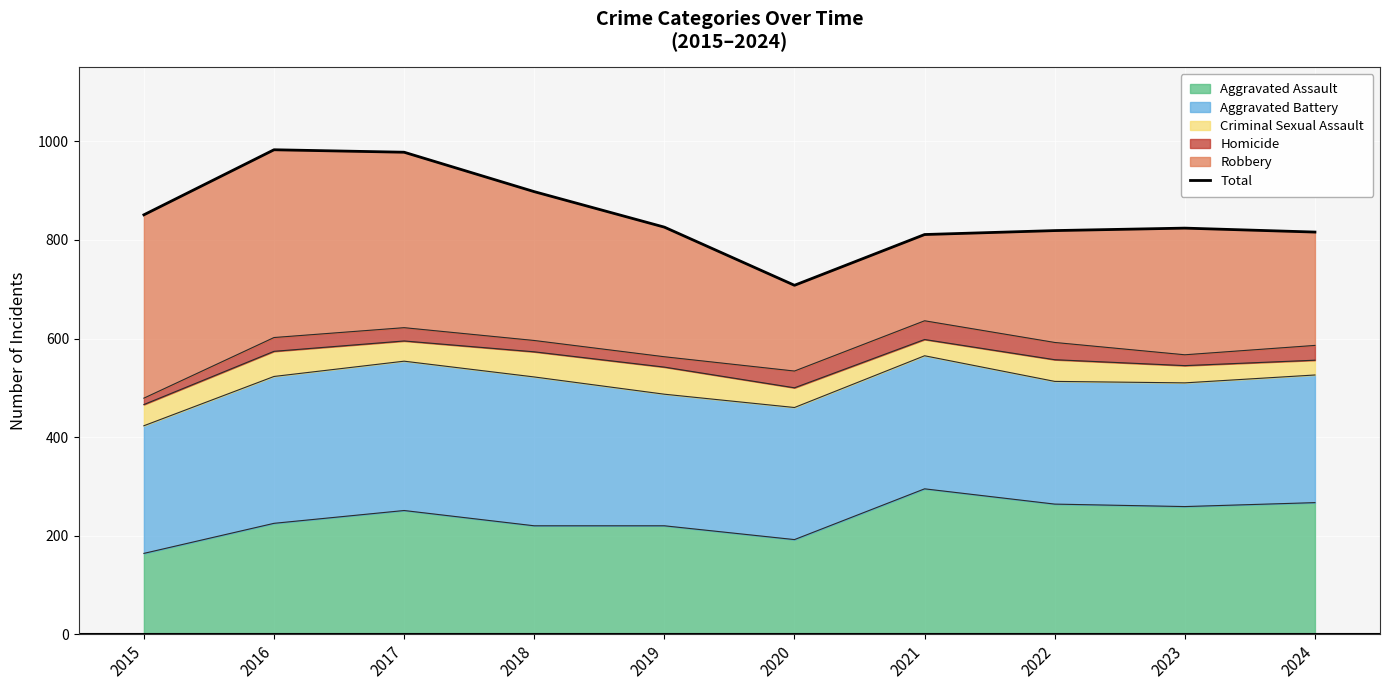

Reading right to left, extract all data points from this chart.

2024=816	2023=824	2022=819	2021=811	2020=708	2019=826	2018=898	2017=978	2016=983	2015=851